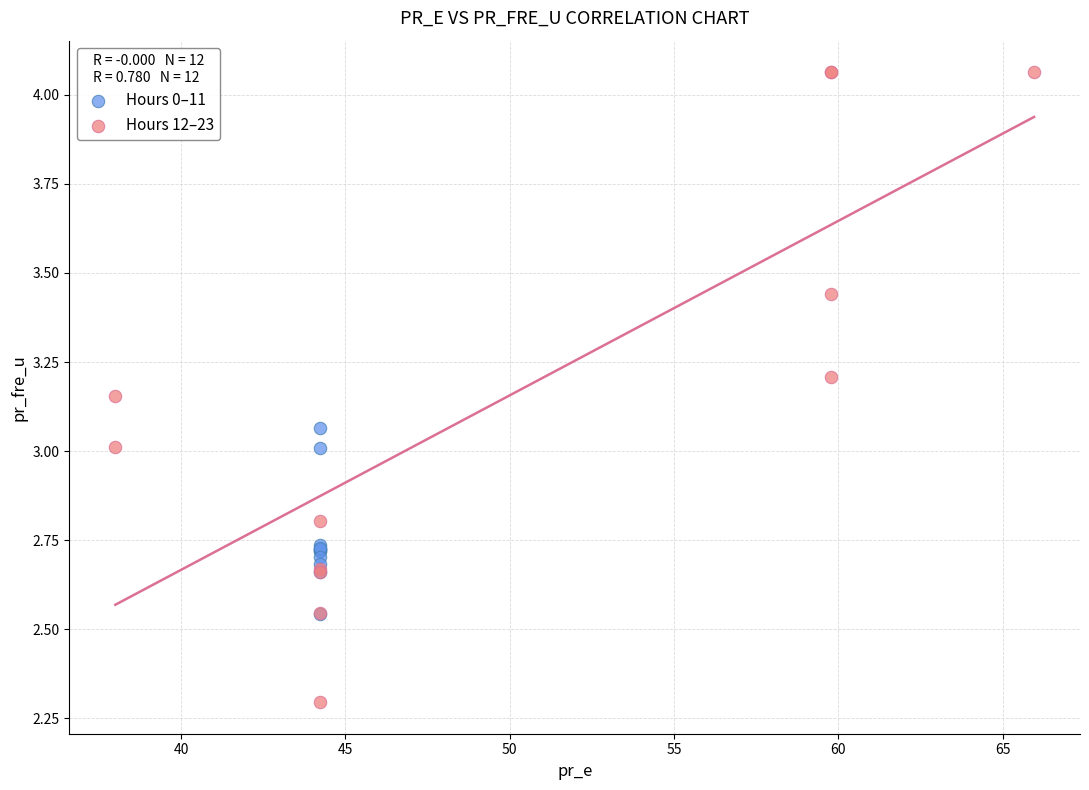

Which series reaches the minimum Y coordinate?

Hours 12–23